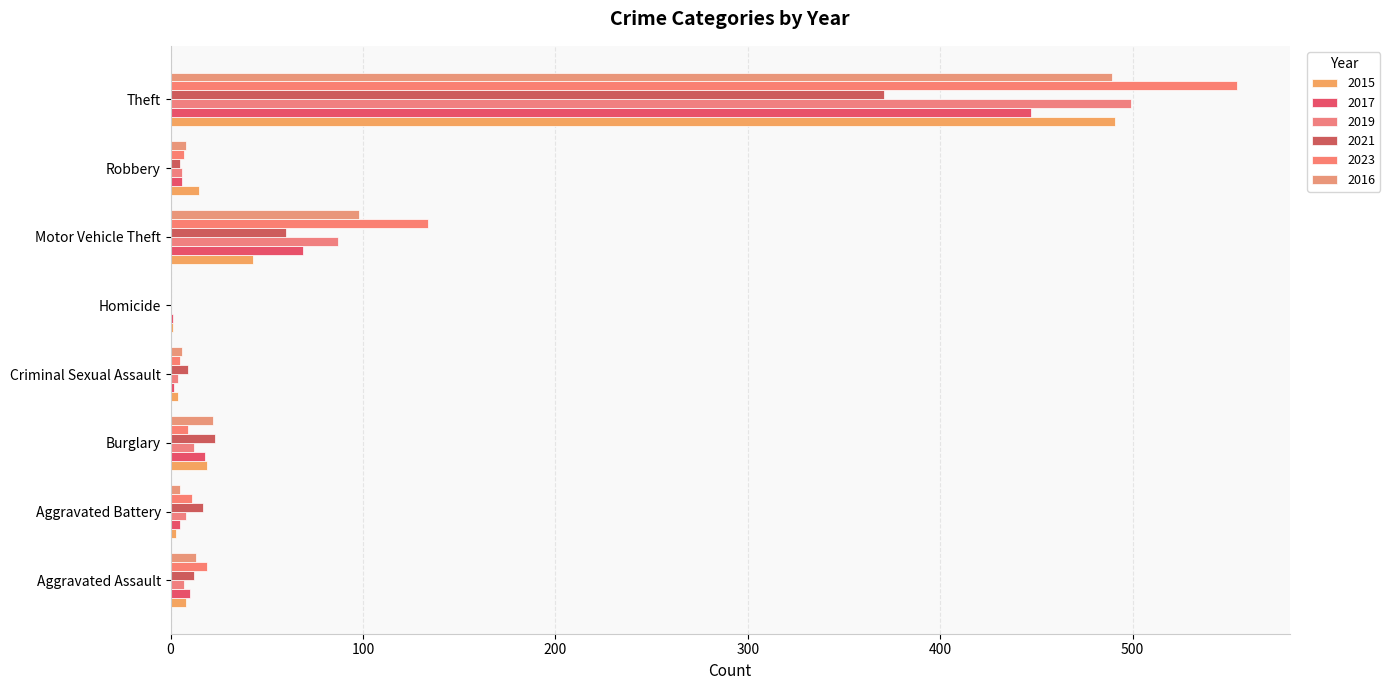

What is the maximum value for 2015?

491